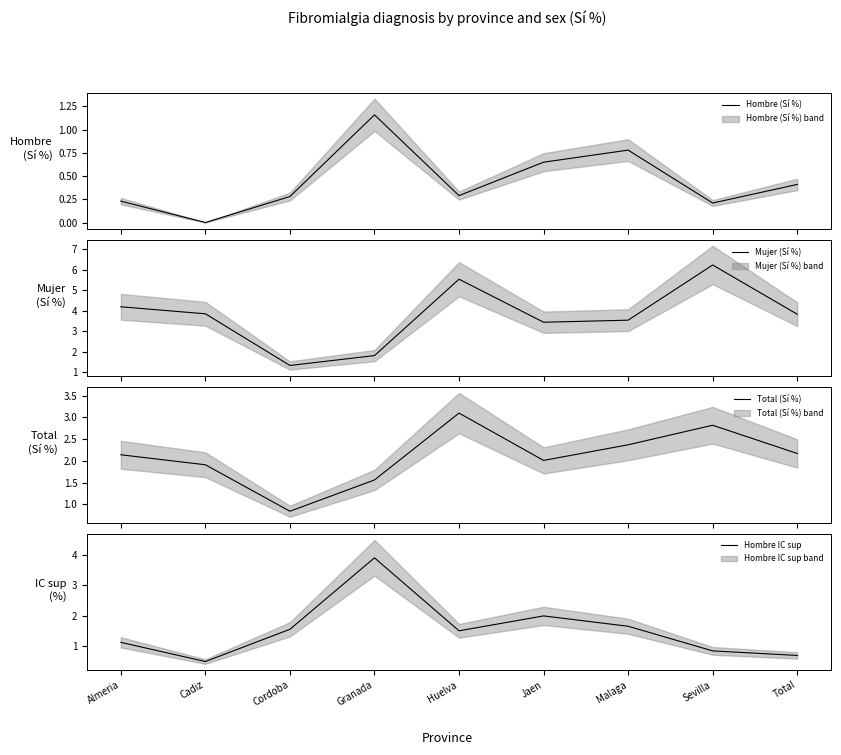

Between Granada and Almeria, which is larger?

Granada